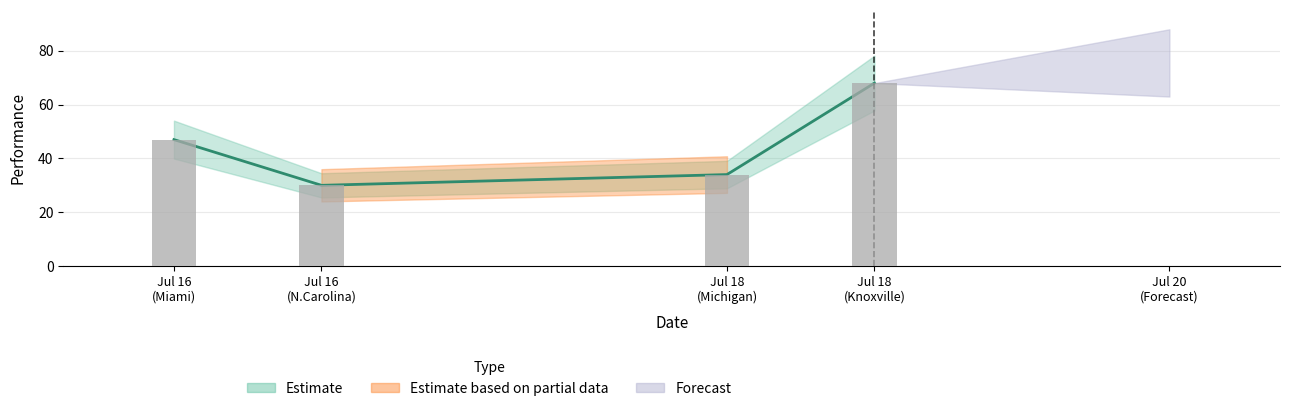

Which label corresponds to the largest value in the chart?

2023-07-18 (ONE KNOXVILLE vs UNION OMAHA)